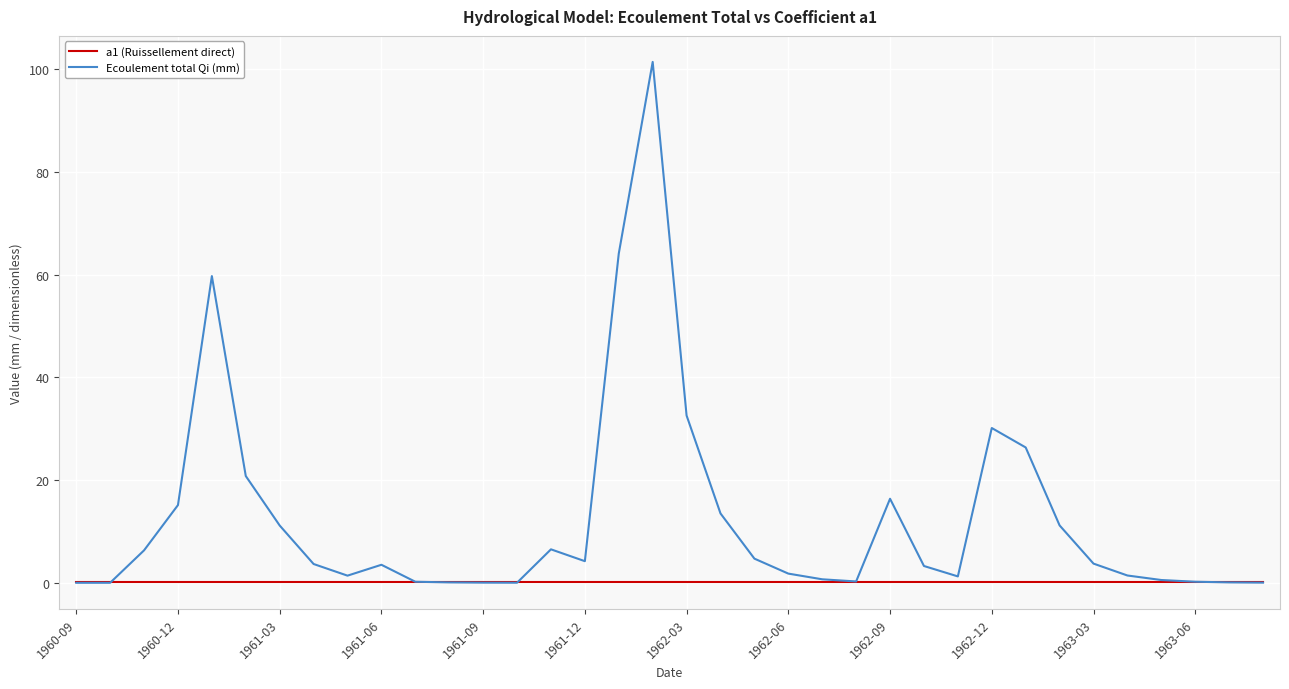

What are all the series names shown in the legend?

a1 (Ruissellement direct), Ecoulement total Qi (mm)